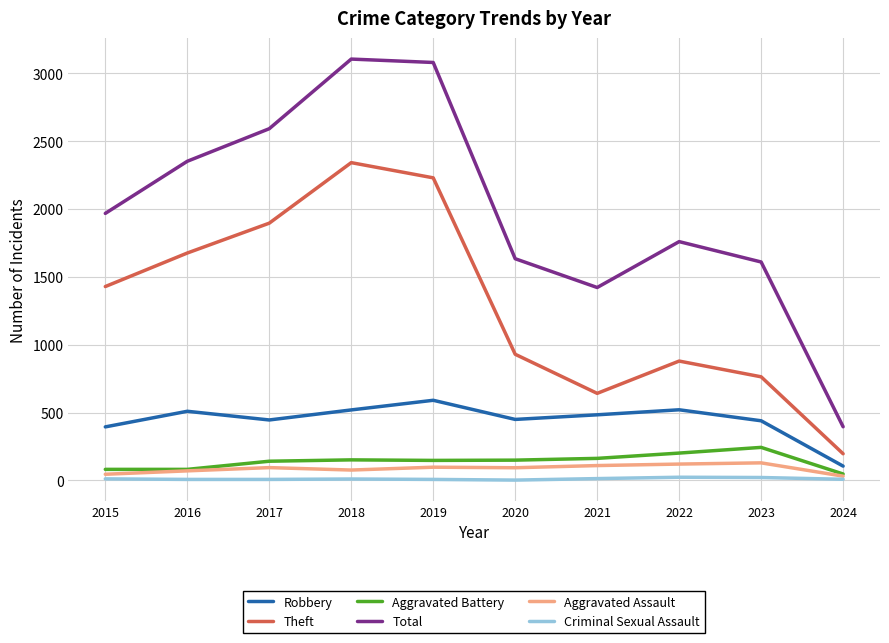

True or false: Aggravated Battery and Total cross at least once.

False